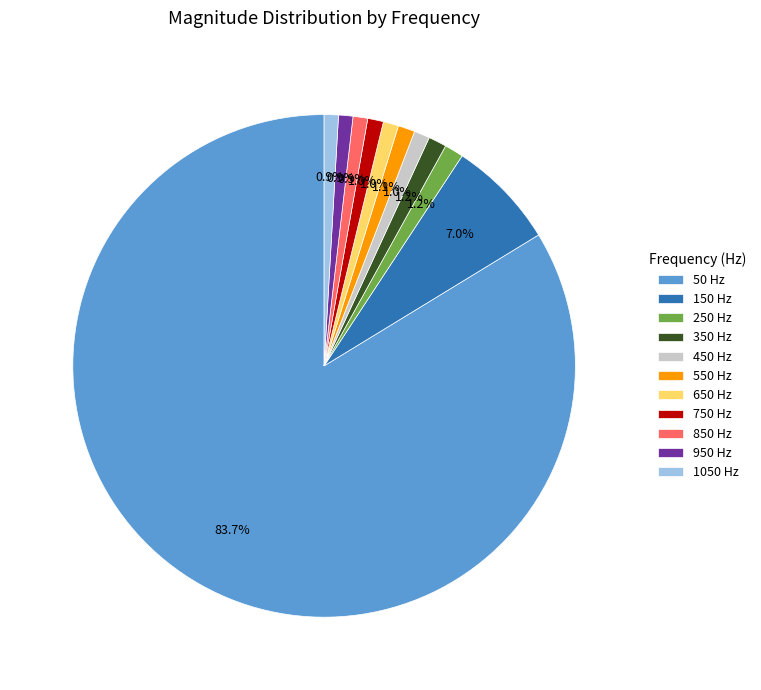

How much of the chart is everything except 150?

93.0%